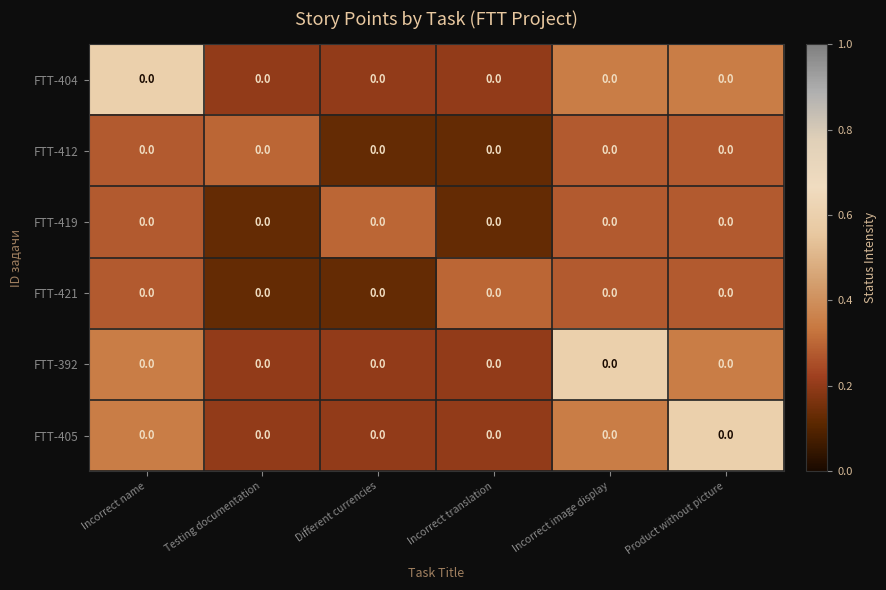

What is the difference between the maximum and minimum values in the FTT-419 series?

0.2